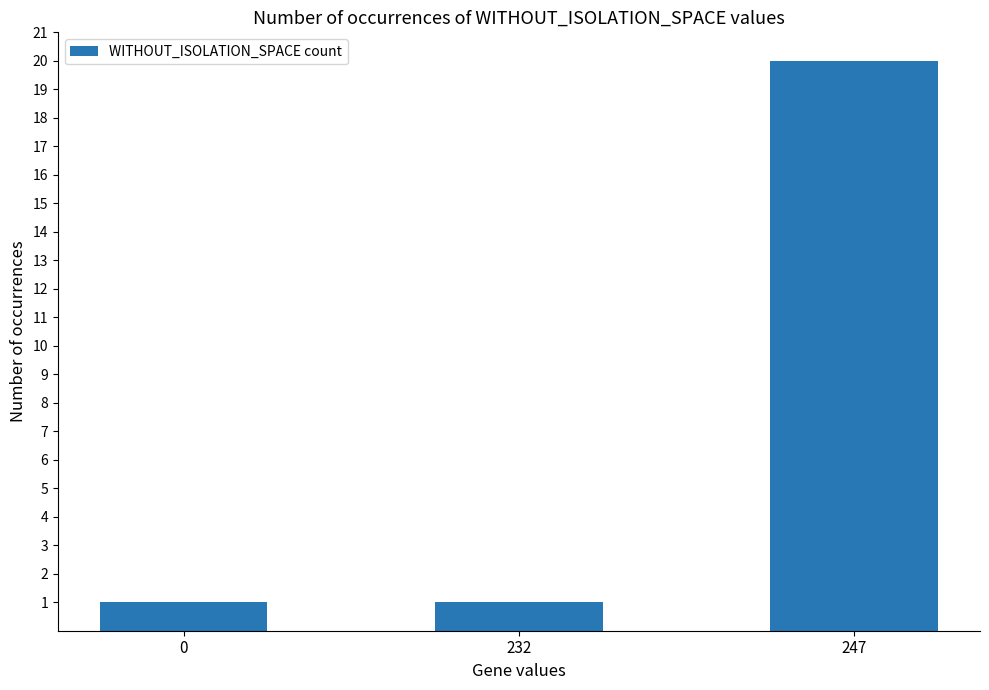

How many distinct data groups are displayed?

1